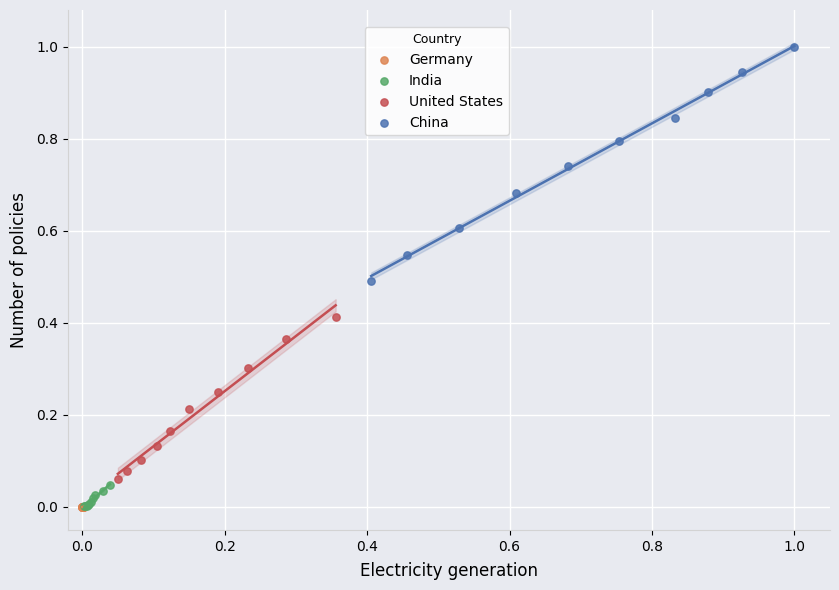

Which series has the widest spread of Y values?

China